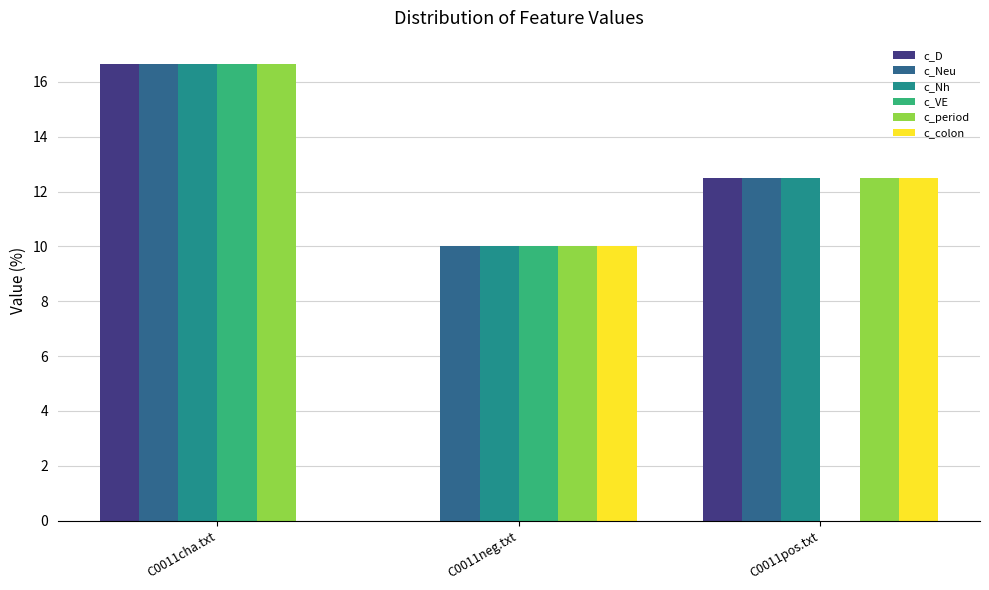

Is the value of c_D at C0011pos.txt greater than the value of c_VE at C0011pos.txt?

Yes